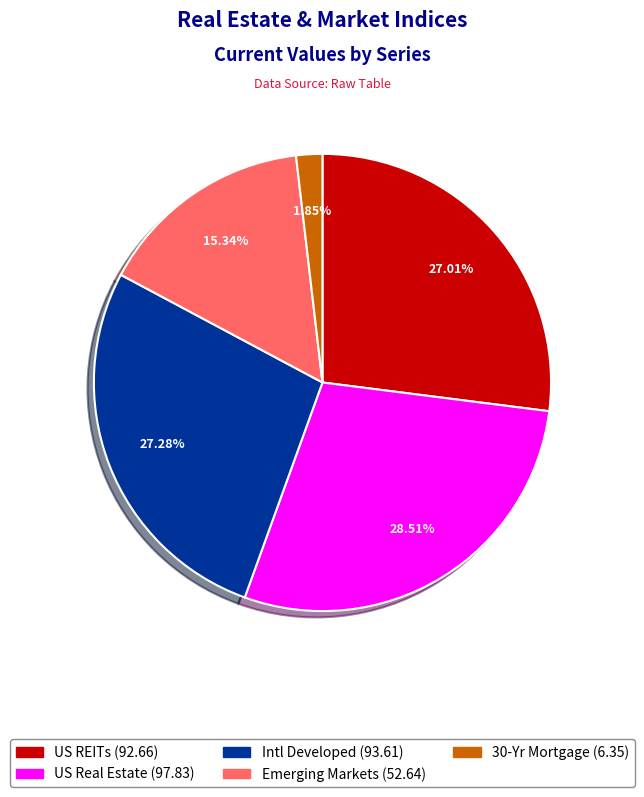

Between 30-Yr Mortgage and US Real Estate, which is larger?

US Real Estate